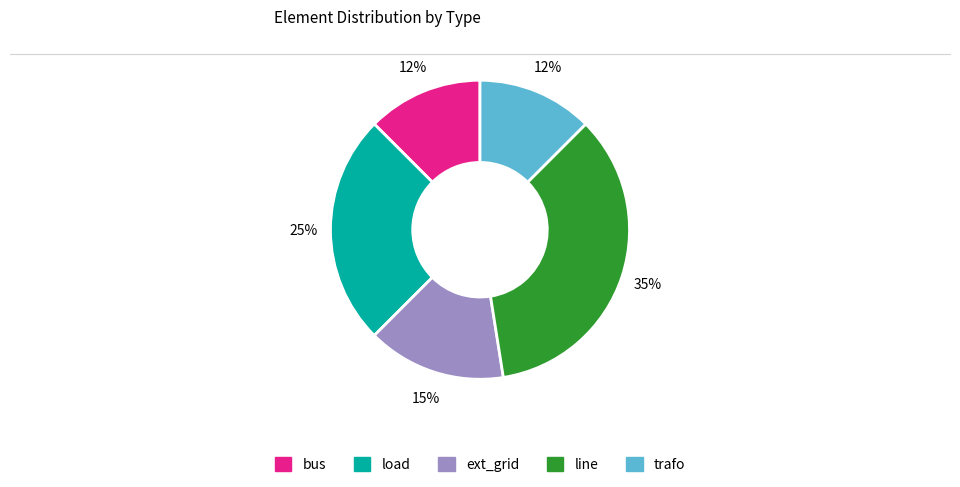

Between bus and ext_grid, which is larger?

ext_grid